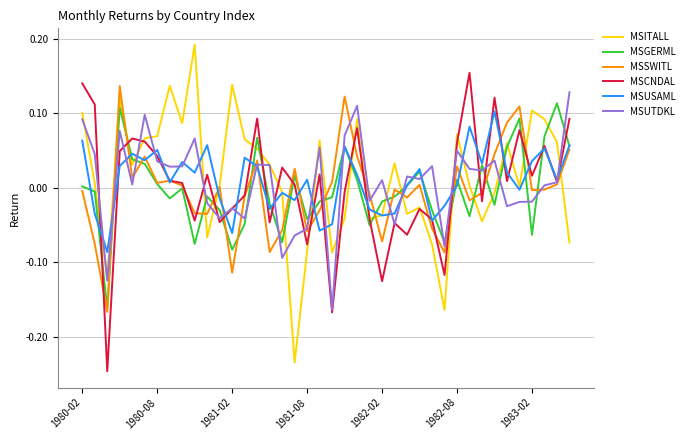

How many lines are shown in the chart?

6